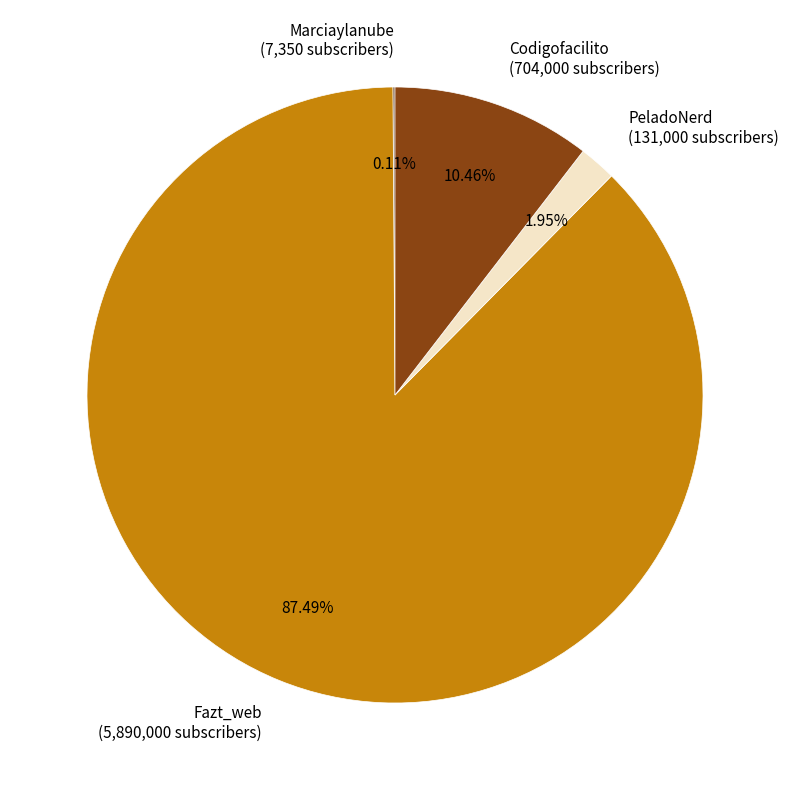

To the nearest percent, what portion does PeladoNerd represent?

2%